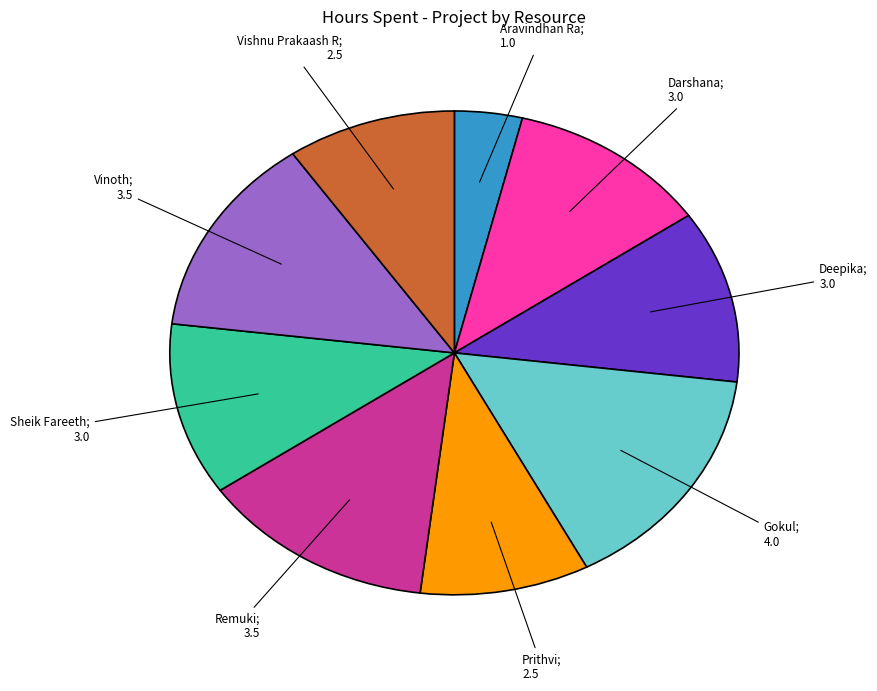

Is there a majority slice in this chart?

No